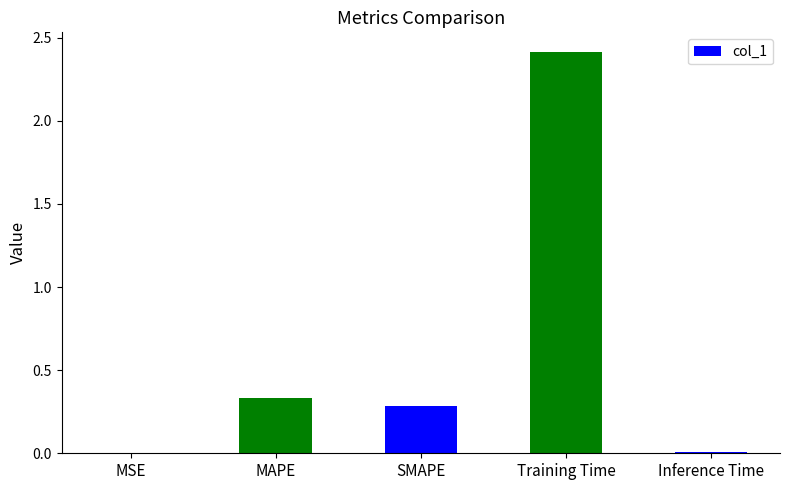

The value at Training Time is 2.4. True or false?

True